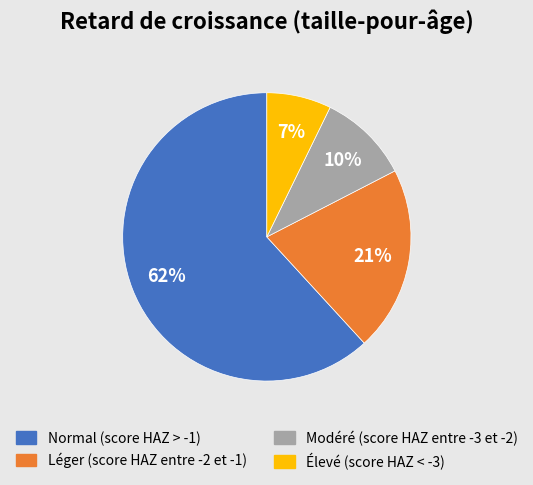

To the nearest percent, what is the combined percentage of Normal (score HAZ > -1) and Élevé (score HAZ < -3)?

69%